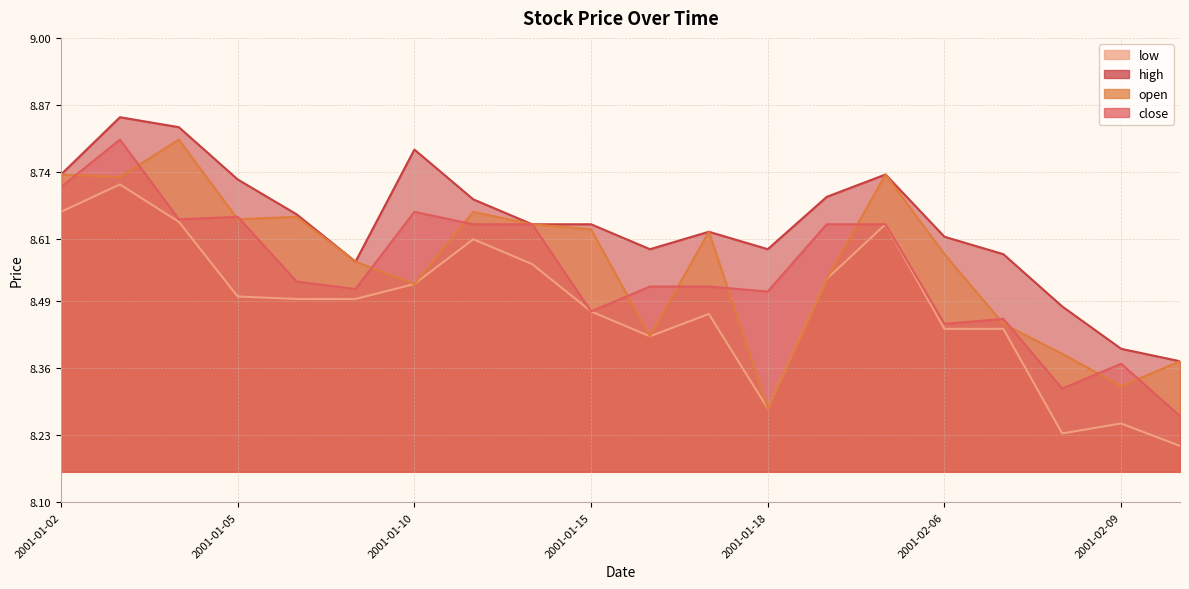

At which category is the sum across all series the highest?

2001-01-03